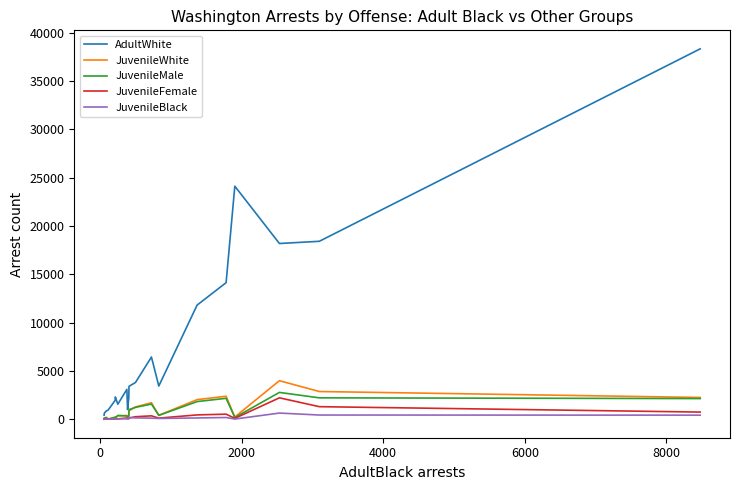

Count the number of data series in this chart.

5